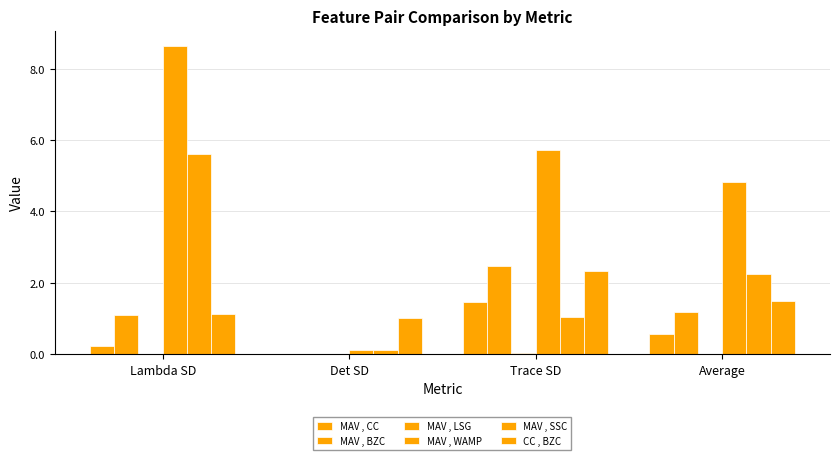

How many categories are shown in the chart?

4